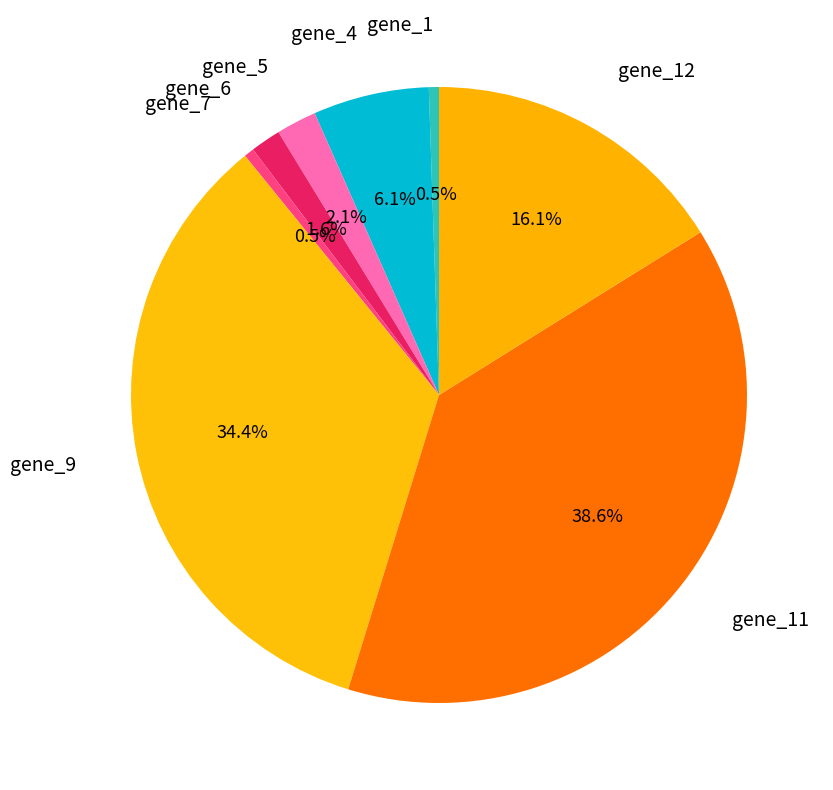

How many segments does this pie chart have?

8